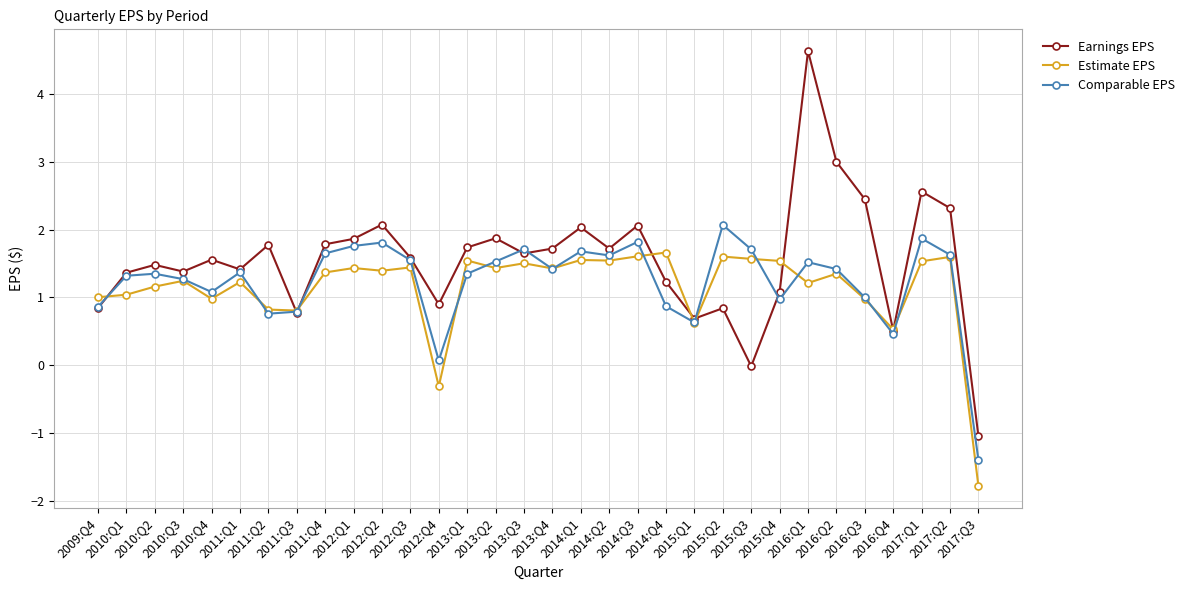

What is the approximate value of Comparable EPS at 2010:Q1?

1.3